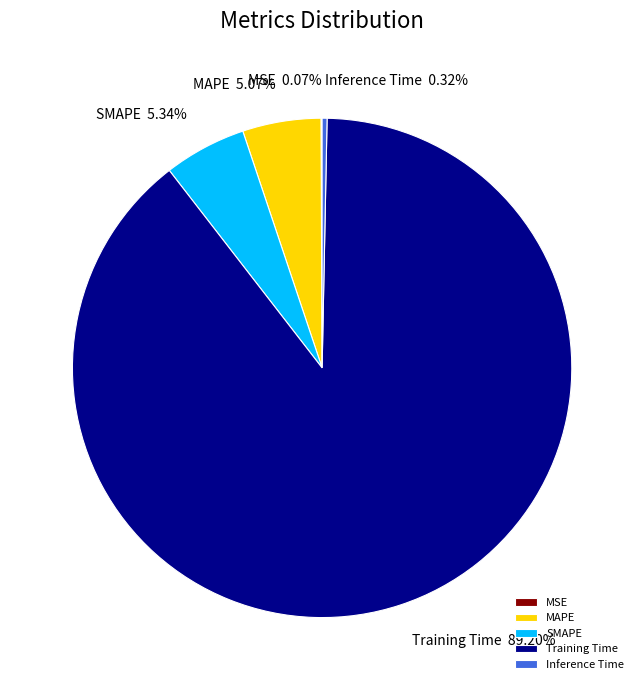

To the nearest percent, what is the difference between the largest and smallest slice percentages?

89%